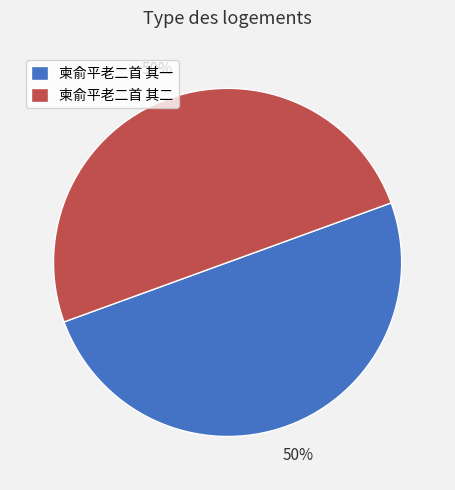

True or false: 柬俞平老二首 其一 accounts for 50% of the total.

True